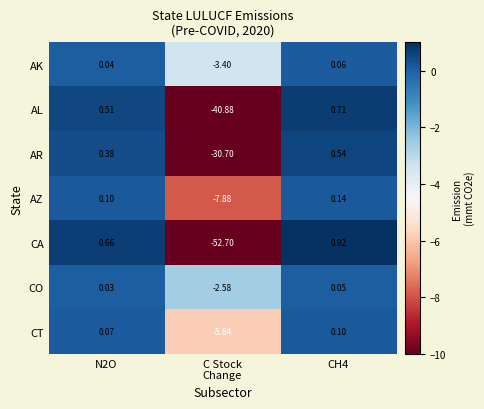

Which series has the largest total across all categories?

CO